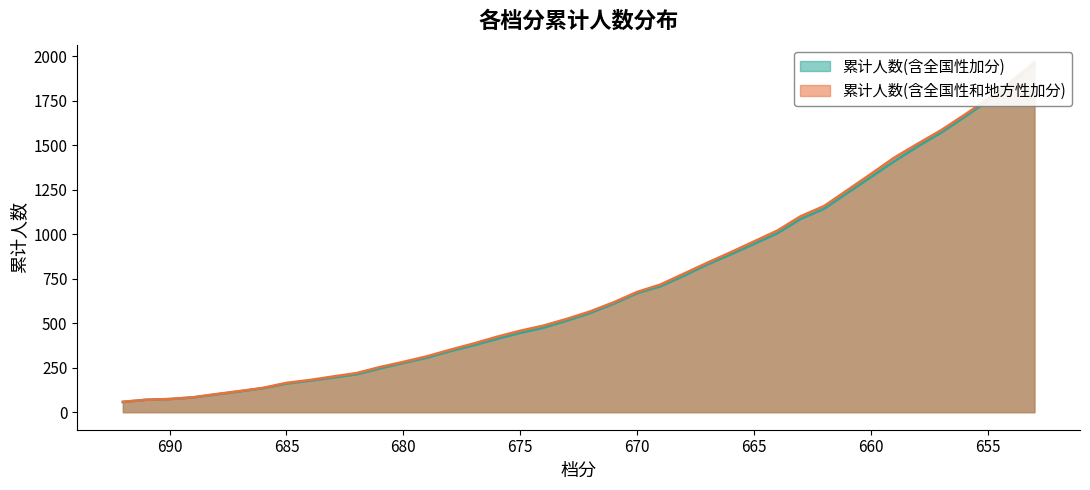

Which series has the largest range (max minus min)?

累计人数(含全国性和地方性加分)